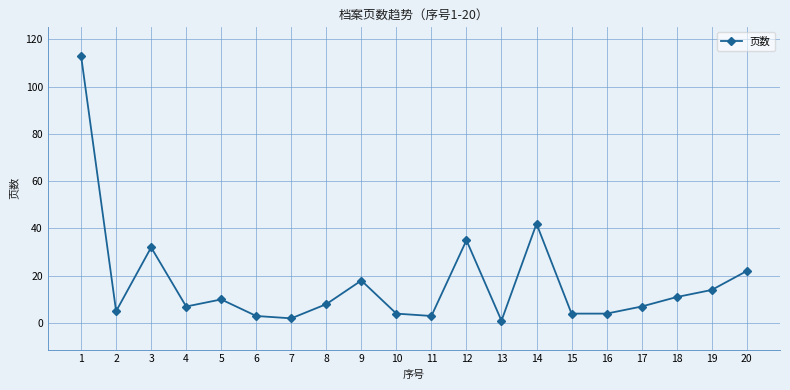

How many points are higher than both their immediate neighbors (excluding endpoints)?

5